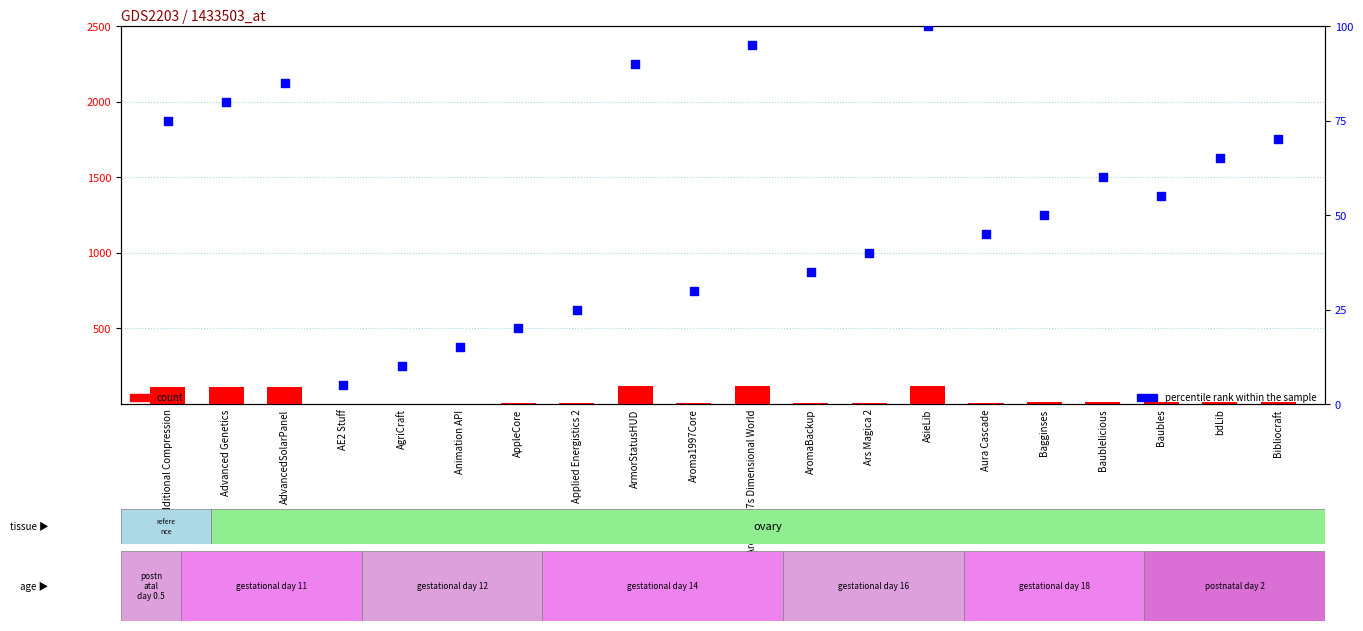

What are all the series names shown in the legend?

count, percentile rank within the sample